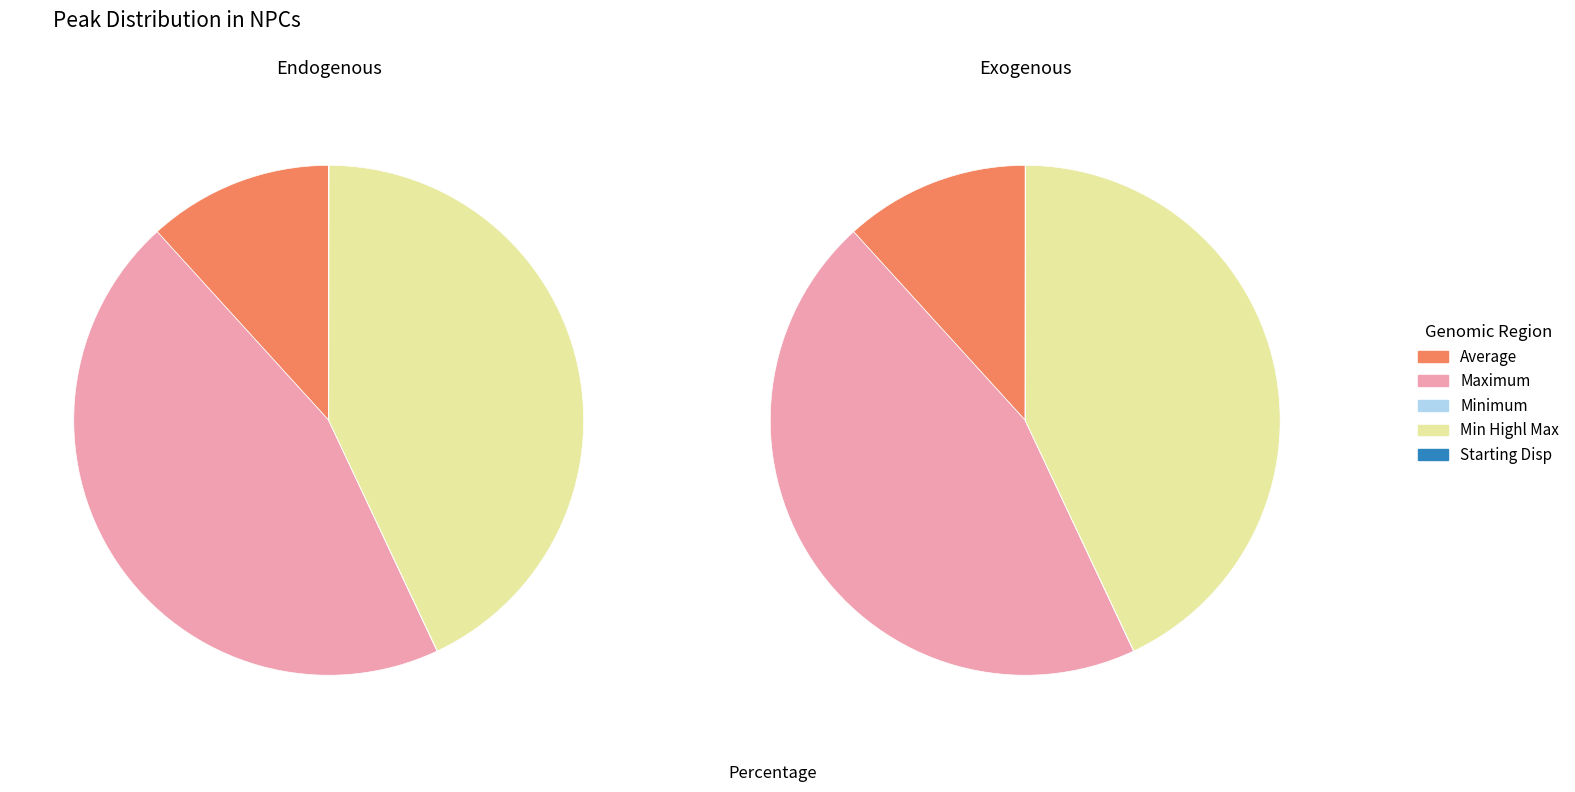

What is the total percentage of Maximum and Minimum?

45.3%